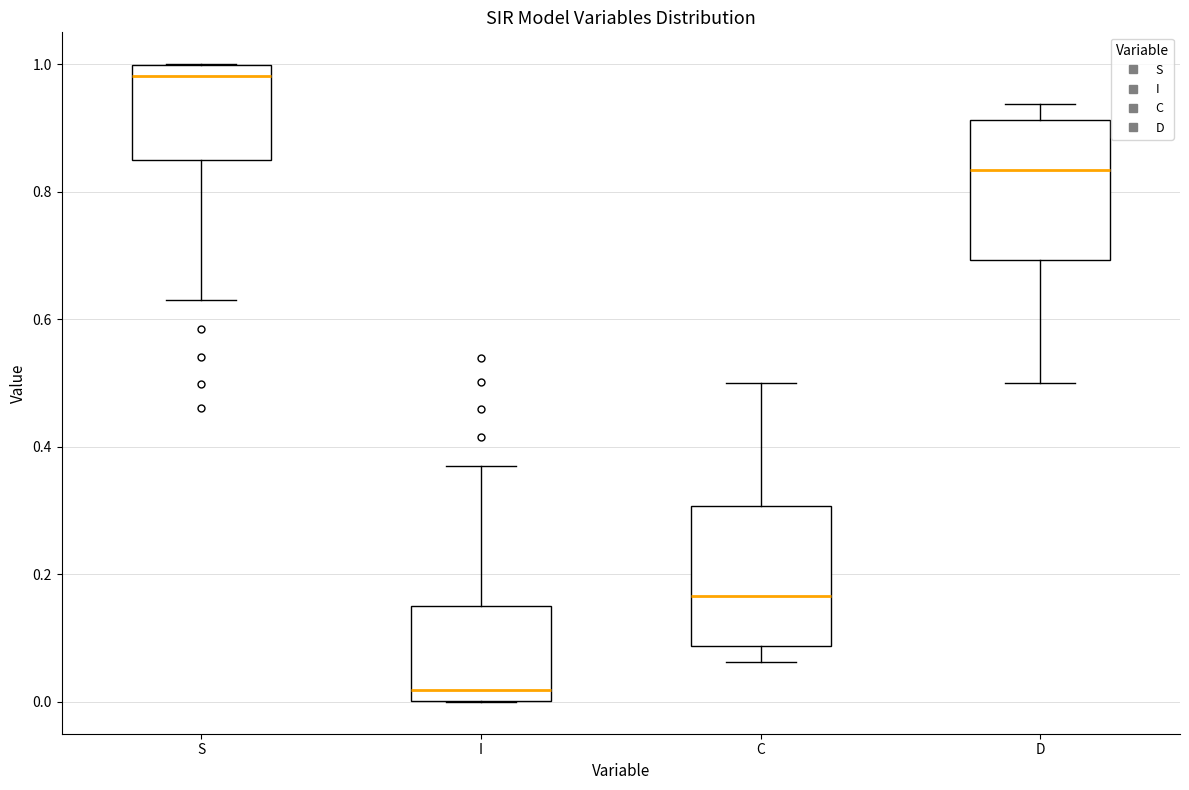

Reading left to right, read every box against the y-axis: the position of its median line, the range the box covers, and the ends of its whiskers. The values are not printed on the chart, so give them approximately, as read against the axis.

S: median 0.98, box 0.84 to 1.00, whiskers 0.62 to 1.00
I: median 0.02, box 0.00 to 0.16, whiskers 0.00 to 0.38
C: median 0.16, box 0.08 to 0.30, whiskers 0.06 to 0.50
D: median 0.84, box 0.70 to 0.92, whiskers 0.50 to 0.94